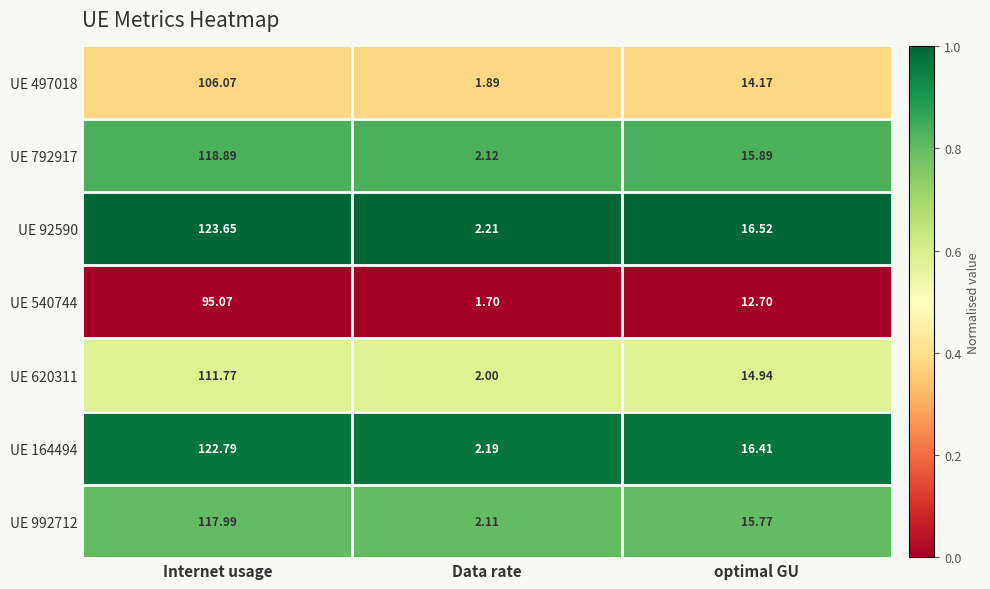

Between Data rate and optimal GU, which series saw the biggest shift?

UE 92590